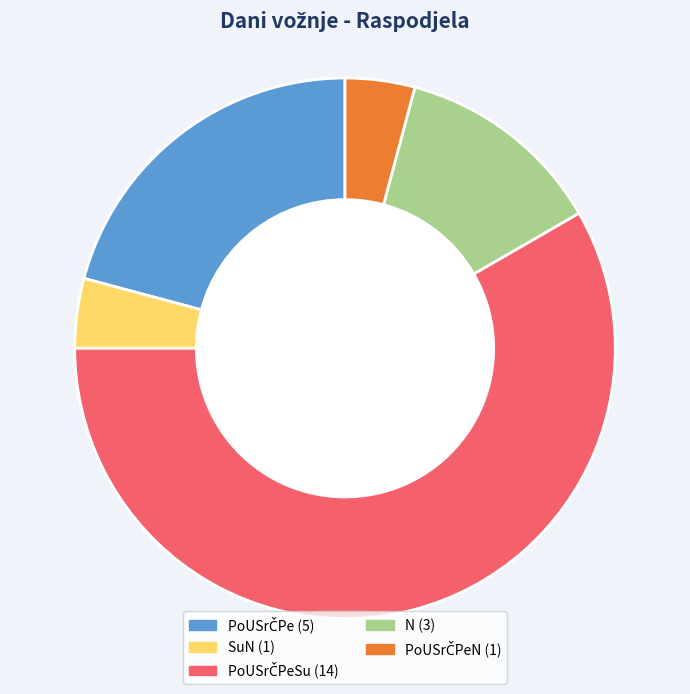

Does any single category account for the majority?

Yes